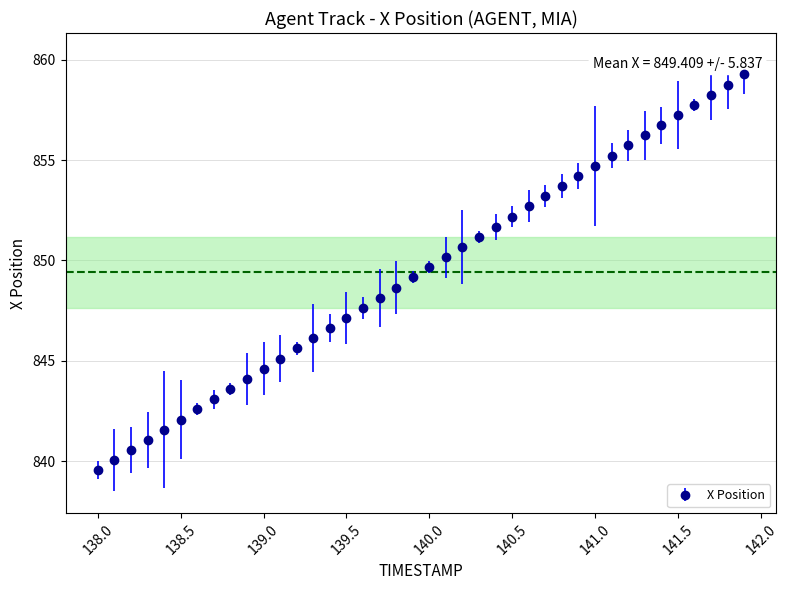

What is the average value?

849.4